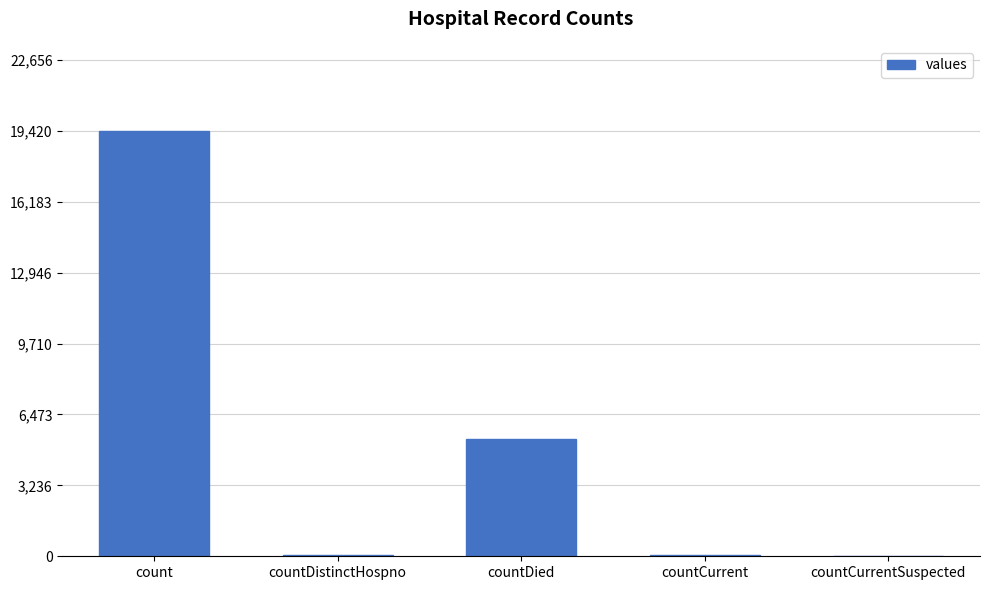

True or false: the data shows 2651 at countDied.

False